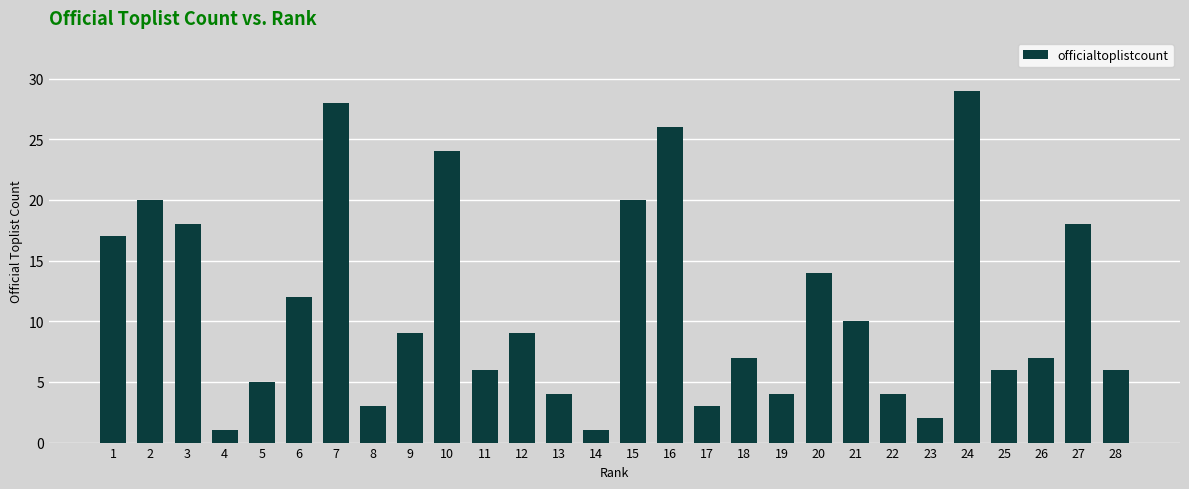

Is it true that the value at 11 is 9?

False